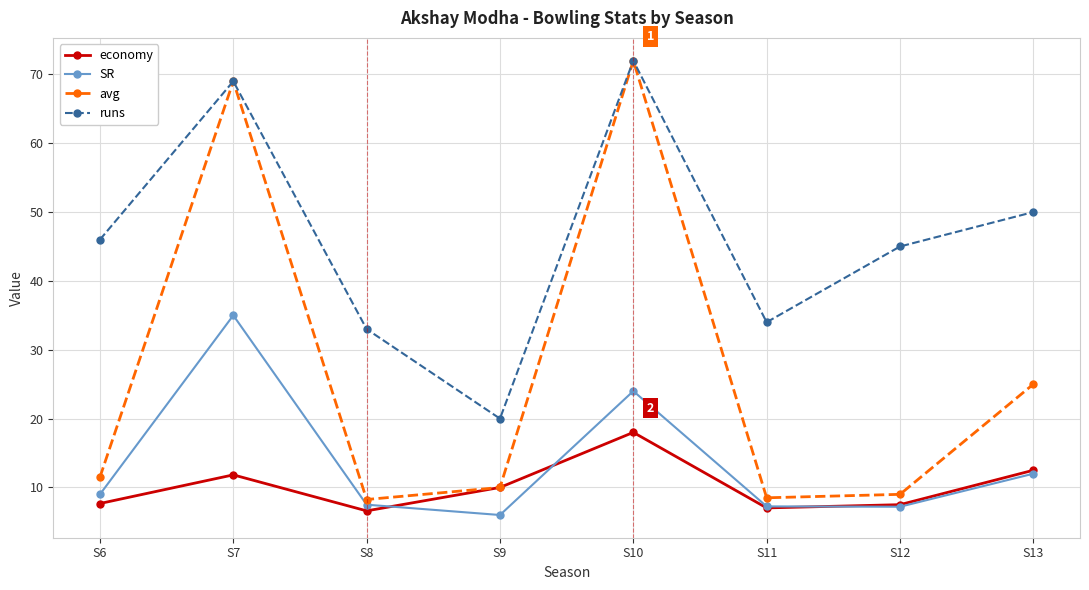

How many series are shown in this chart?

4